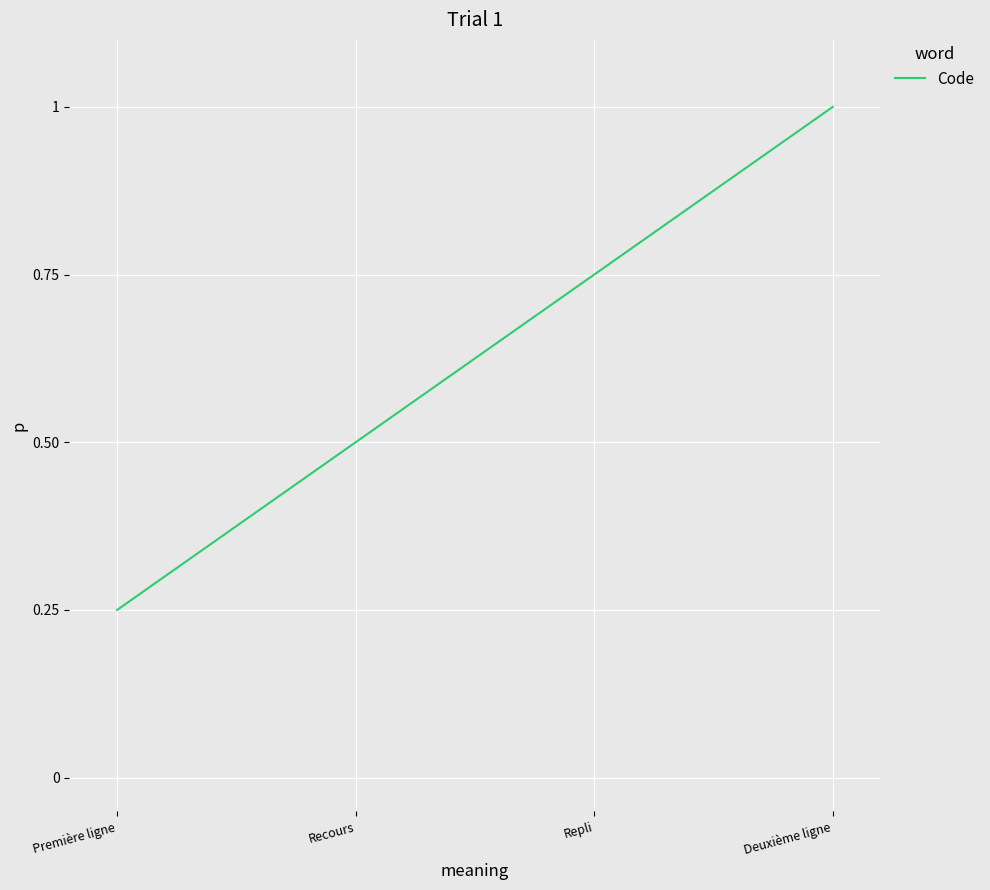

What is the greatest value displayed?

1.0